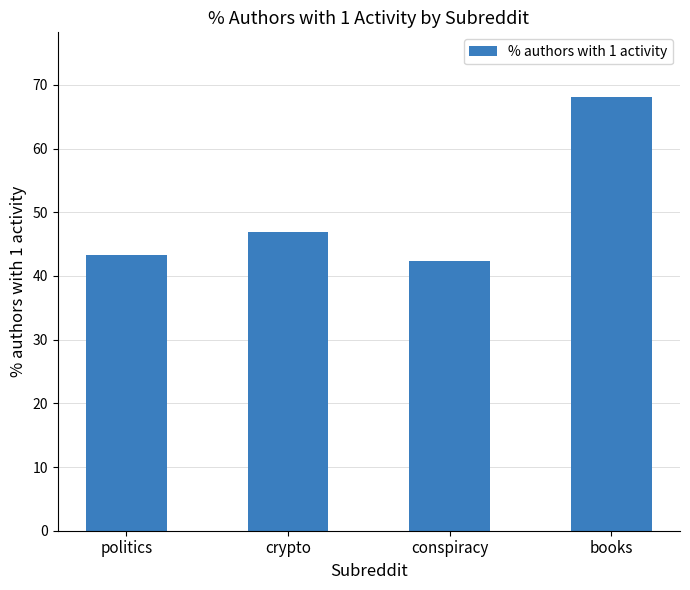

Does the chart contain stacked bars?

No